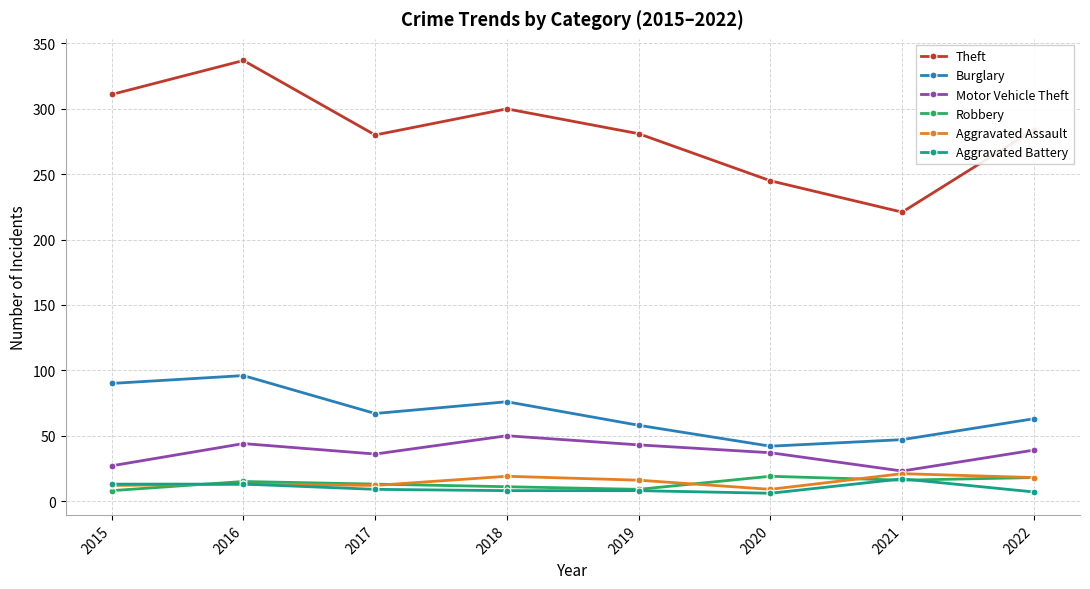

Does the chart display data point markers on the line(s)?

Yes